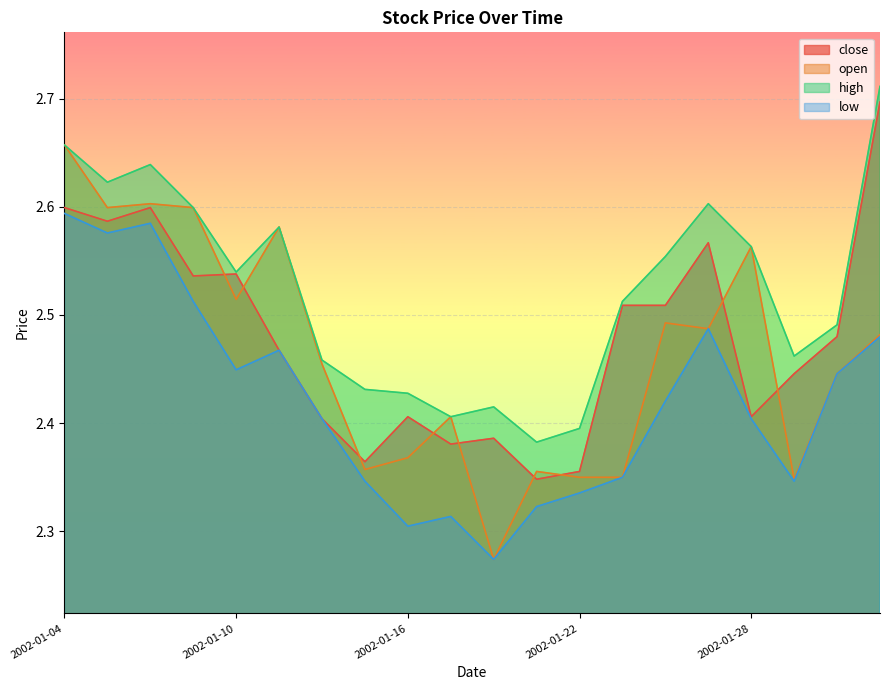

At which category is the sum across all series the highest?

2002-01-04